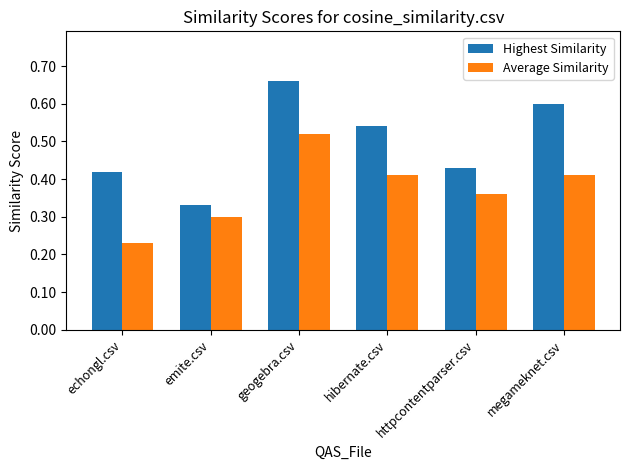

How many series are shown in this chart?

2